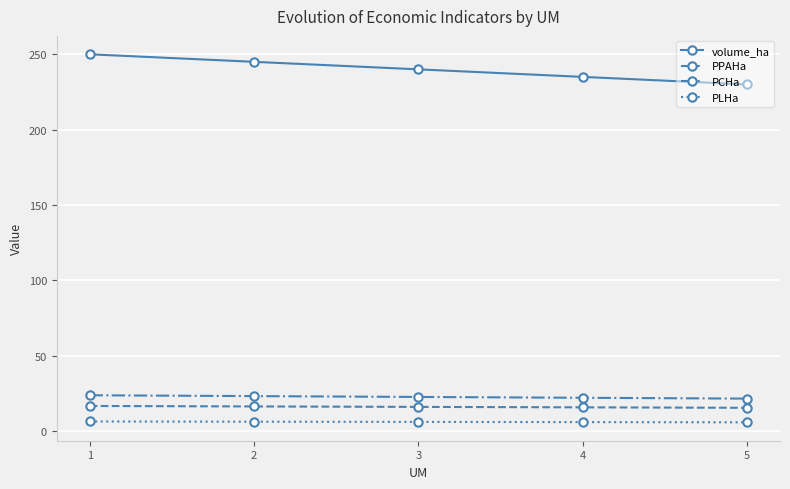

What is the sum of the volume_ha values at 2 and 3?

485.0